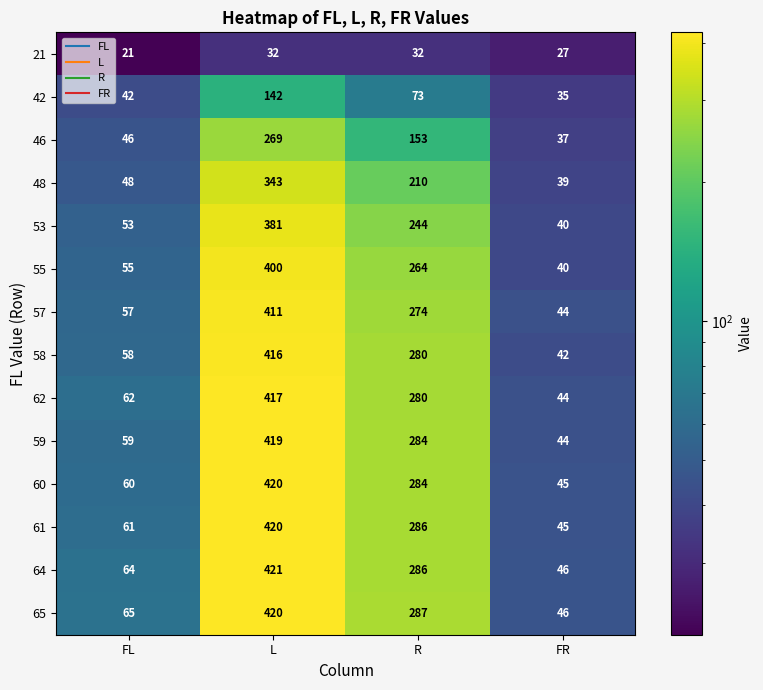

What is the difference between the highest and lowest values at FR?

19